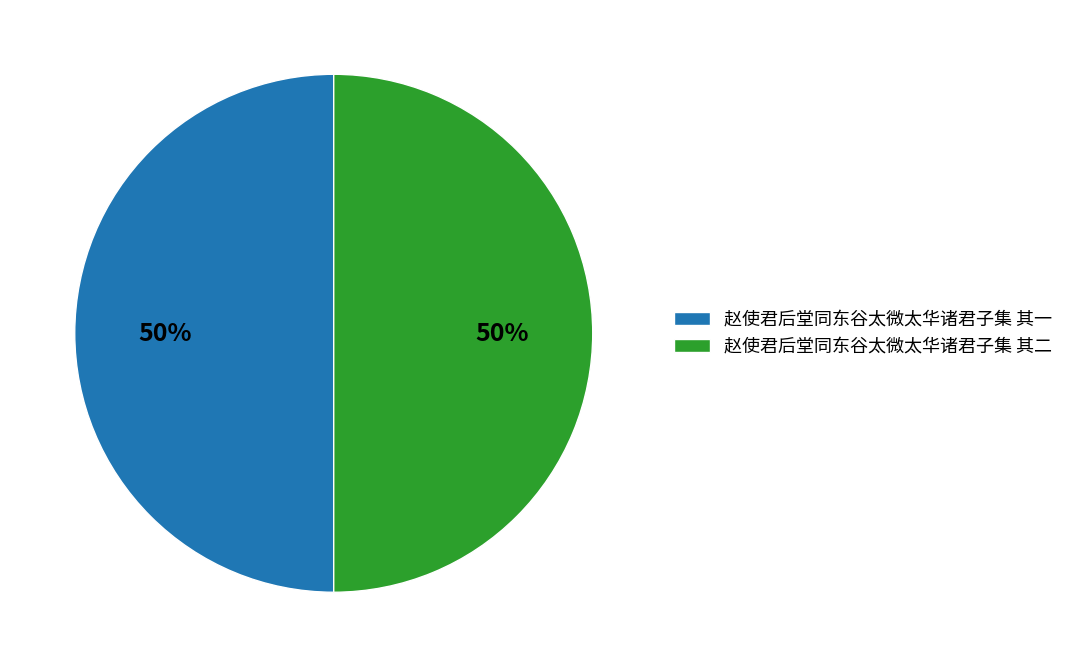

To the nearest percent, what percentage of the pie is 赵使君后堂同东谷太微太华诸君子集 其一?

50%